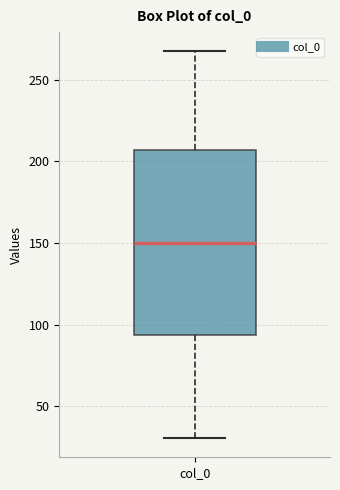

Where does the median line of the box for col_0 sit on the y-axis? The values are not printed on the chart, so give them approximately, as read against the axis.

150